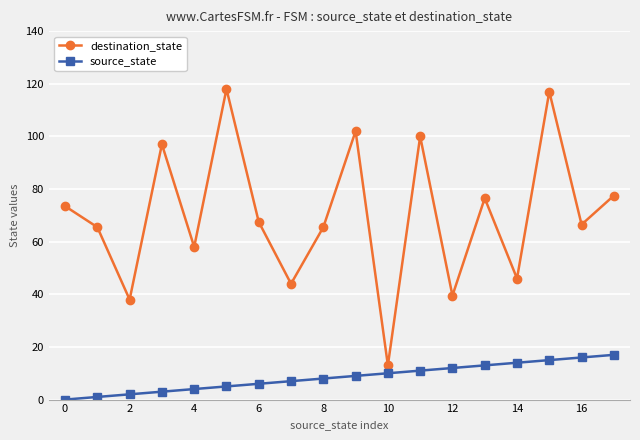

Which series has the largest total across all categories?

destination_state